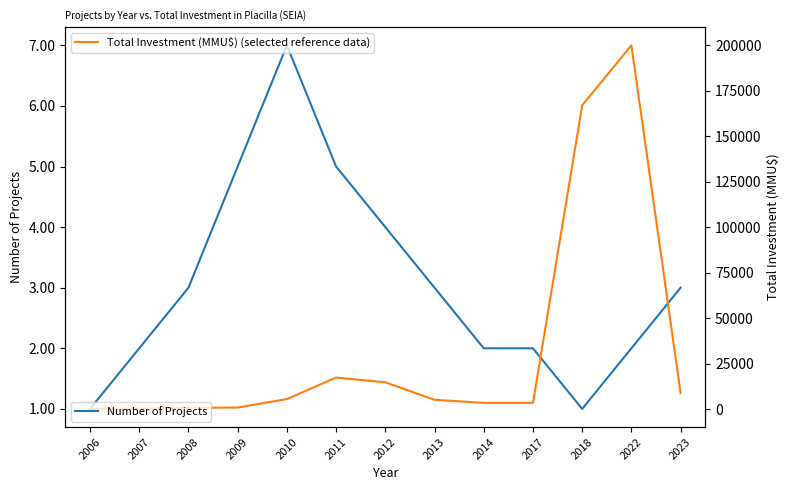

Reading left to right, extract all data points from this chart.

Number of Projects: 1	2	3	5	7	5	4	3	2	2	1	2	3
Total Investment (MMU$): 200	300	750	950	5600	17420	14800	5200	3500	3500	167000	200000	8820